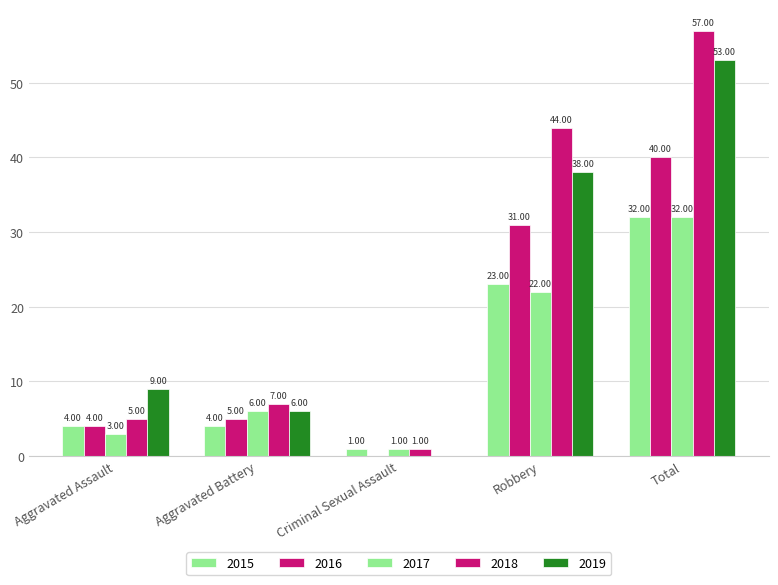

Are the bars horizontal?

No